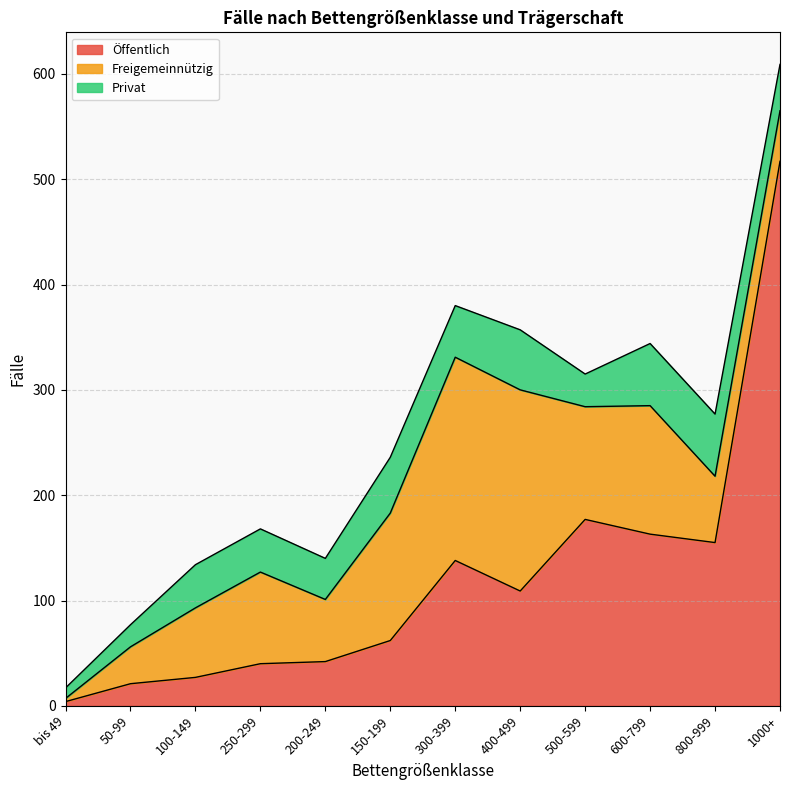

Where do Öffentlich and Privat first cross each other?

250-299 and 200-249